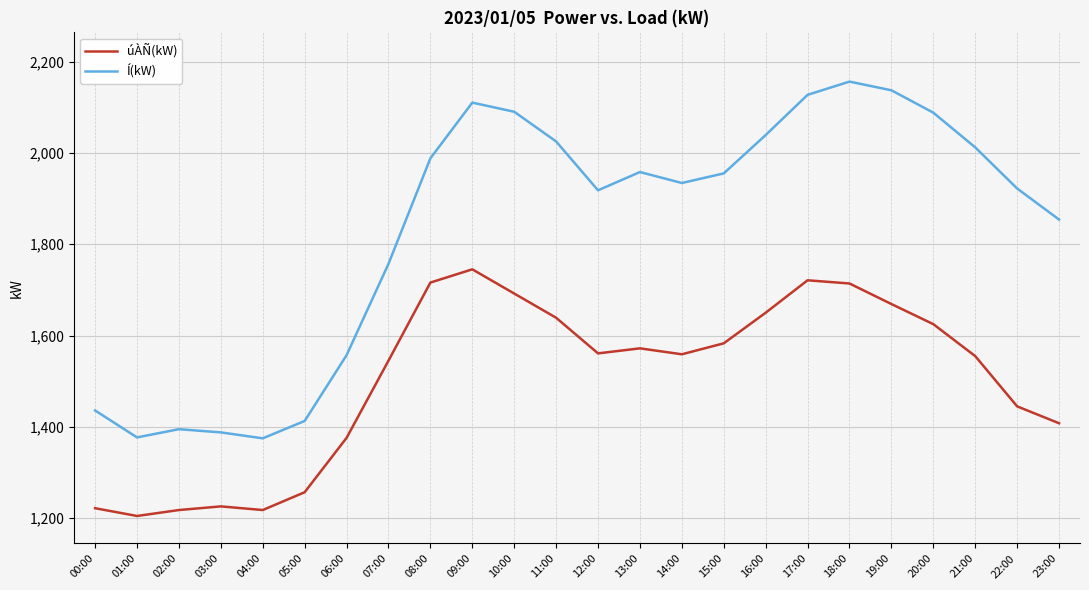

True or false: úÀÑ(kW) has more than 2 points higher than both neighbors.

True